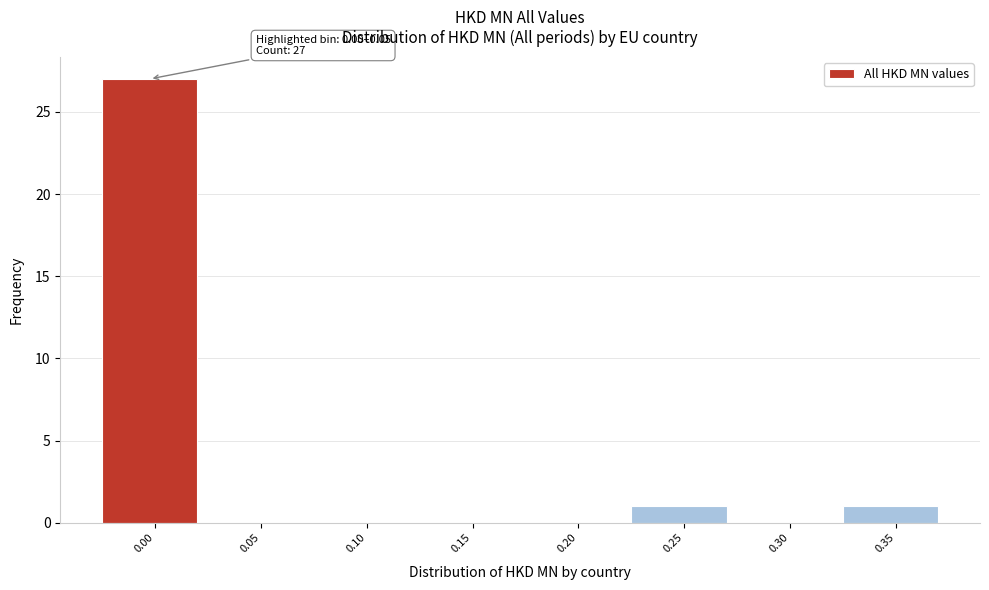

Reading left to right, transcribe all the data shown in this chart.

0.00=27	0.05=0	0.10=0	0.15=0	0.20=0	0.25=1	0.30=0	0.35=1